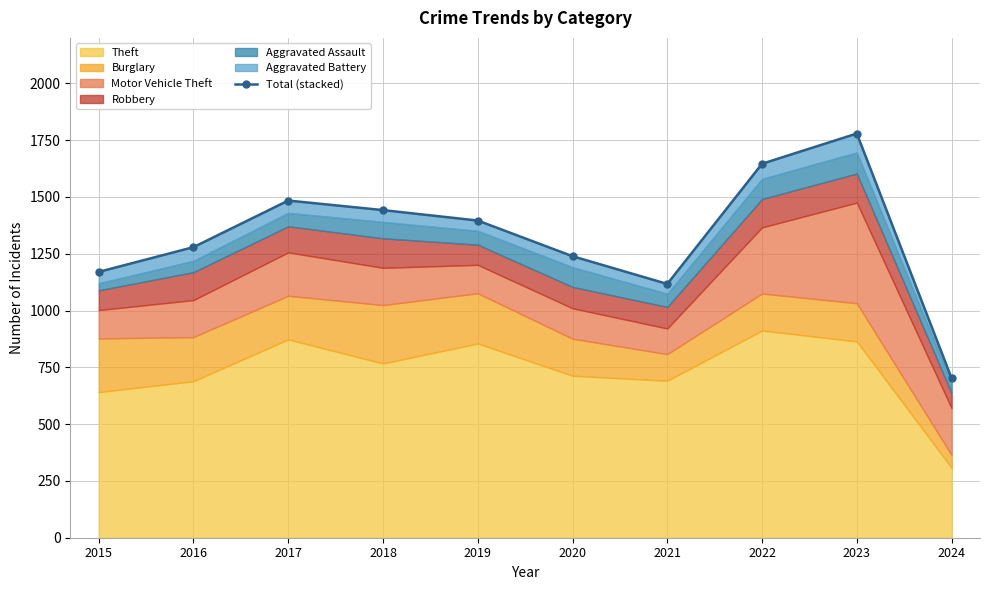

List the labels in order of value, smallest first.

2024, 2021, 2015, 2020, 2016, 2019, 2018, 2017, 2022, 2023